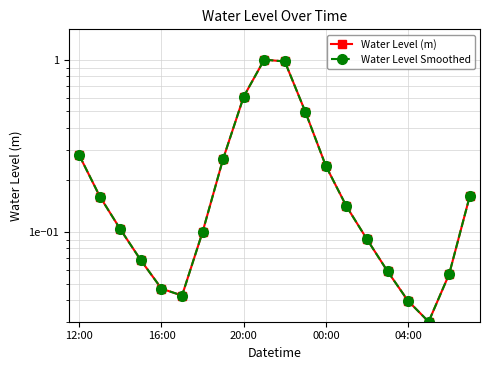

Reading left to right, what are all the values shown in this chart?

Water Level (m): 0.3	0.2	0.1	0.1	0.0	0.0	0.1	0.3	0.6	1.0	1.0	0.5	0.2	0.1	0.1	0.1	0.0	0.0	0.1	0.2
Water Level Smoothed: 0.3	0.2	0.1	0.1	0.0	0.0	0.1	0.3	0.6	1.0	1.0	0.5	0.2	0.1	0.1	0.1	0.0	0.0	0.1	0.2